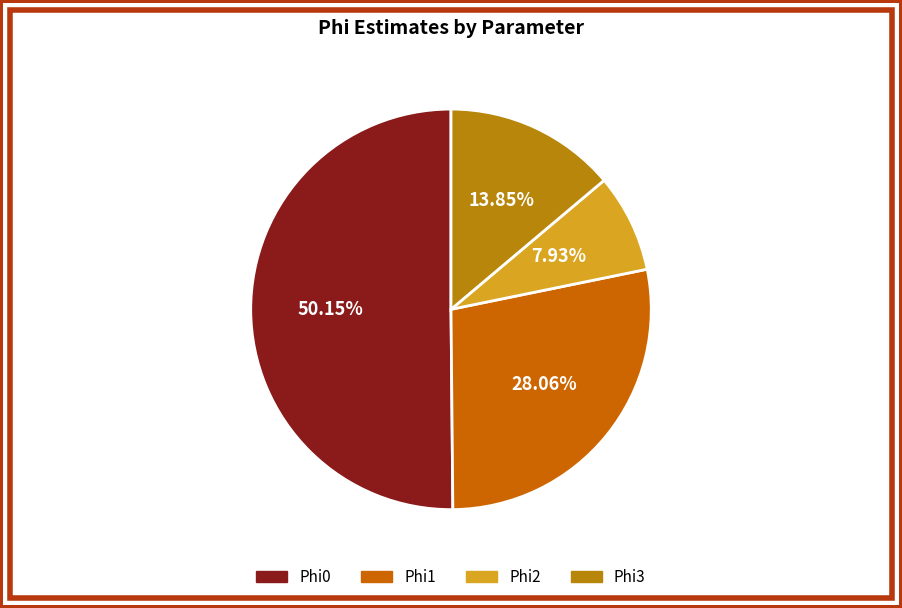

What percentage is the Phi3 slice, to the nearest percent?

14%